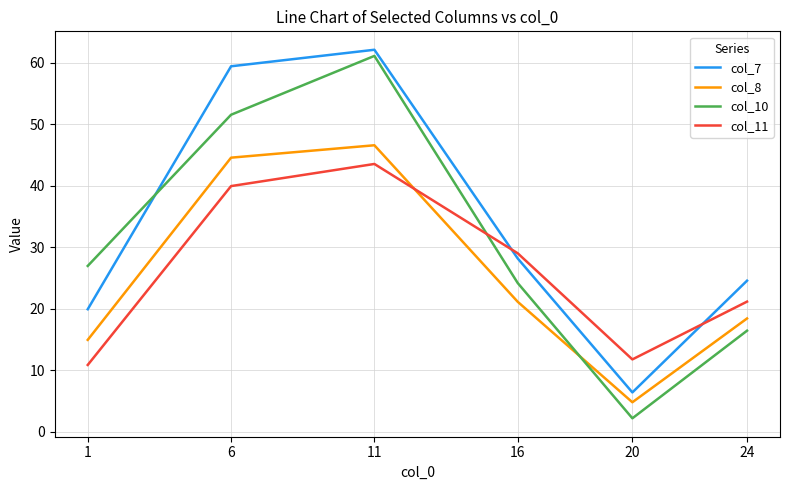

Rank the series at 1 from lowest to highest value.

col_11, col_8, col_7, col_10